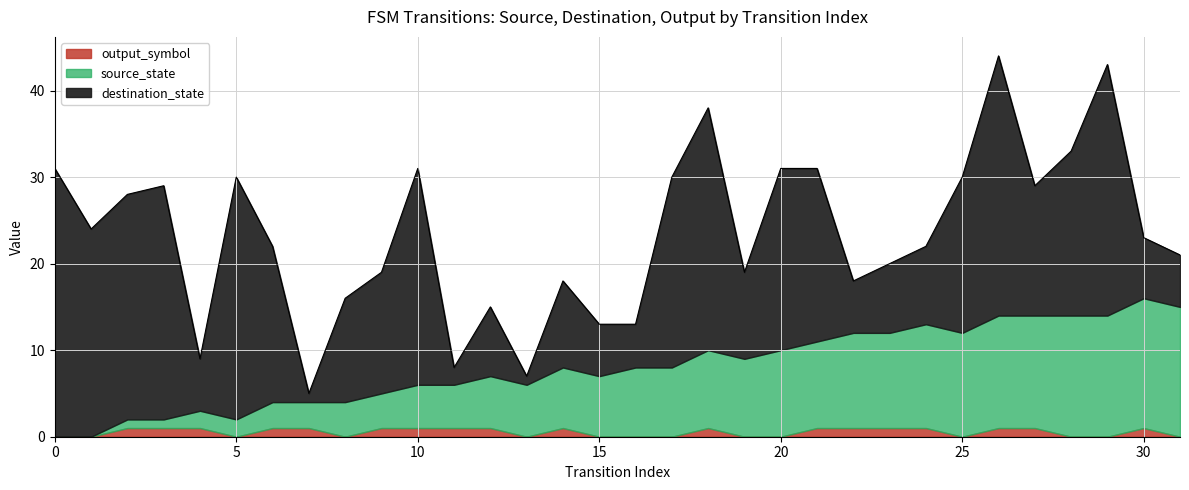

Which series has the widest spread of values?

destination_state